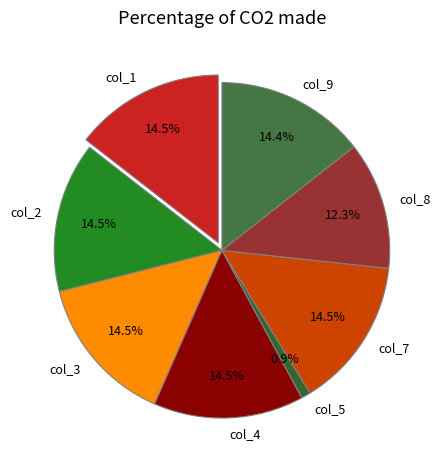

The col_7 slice represents 23% of the pie. True or false?

False